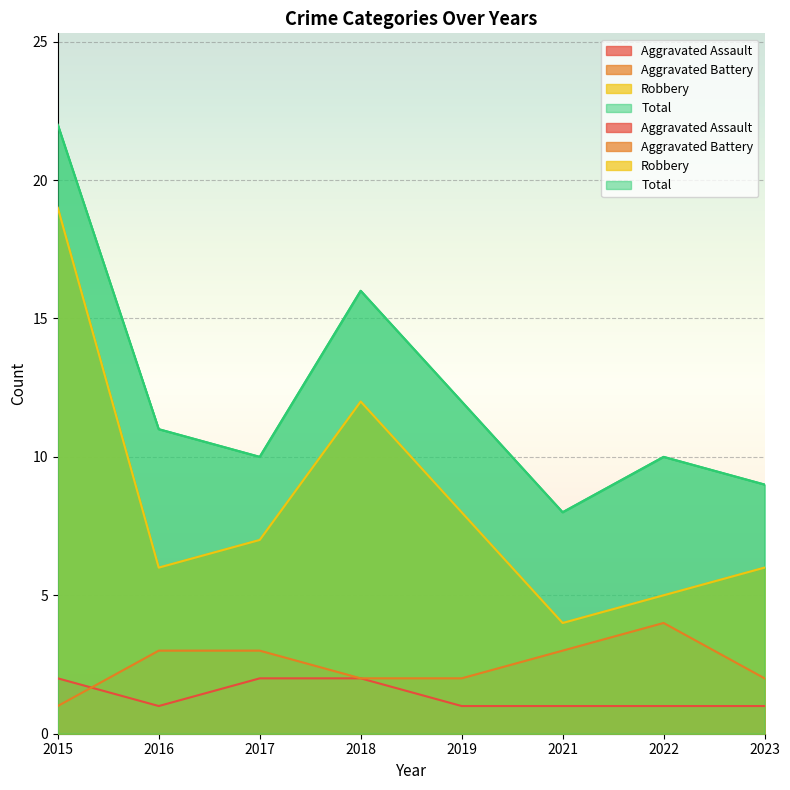

True or false: Robbery and Aggravated Assault intersect in this chart.

False